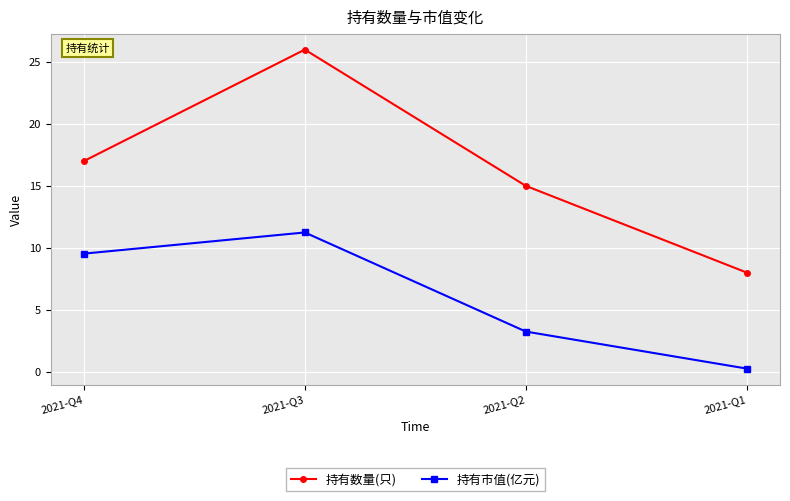

True or false: 持有数量(只) and 持有市值(亿元) cross at least once.

False